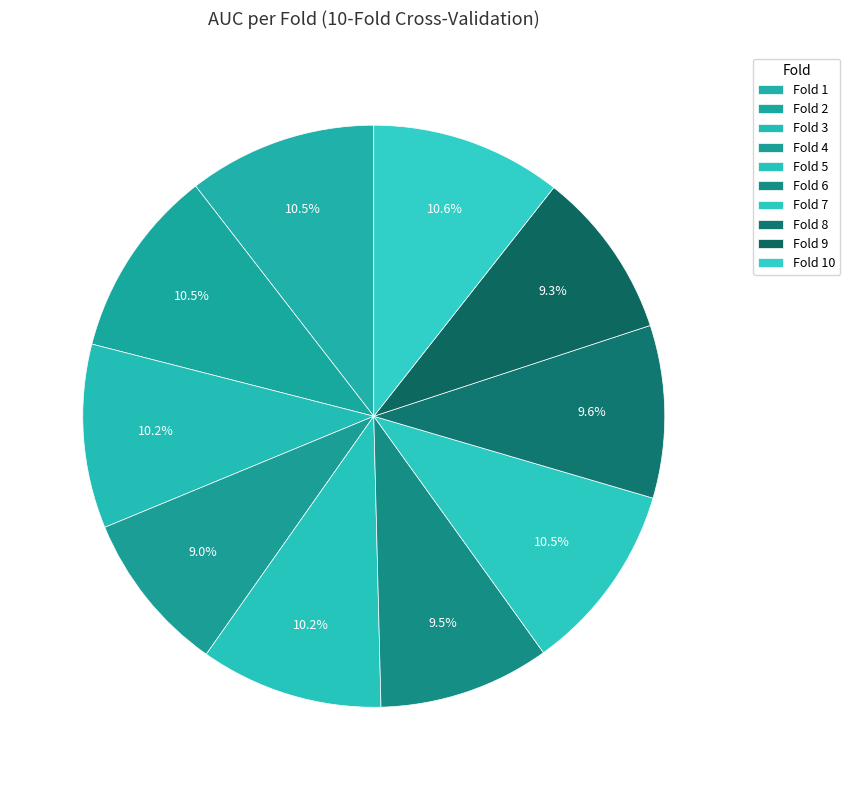

Is there any slice that represents more than half of the pie?

No